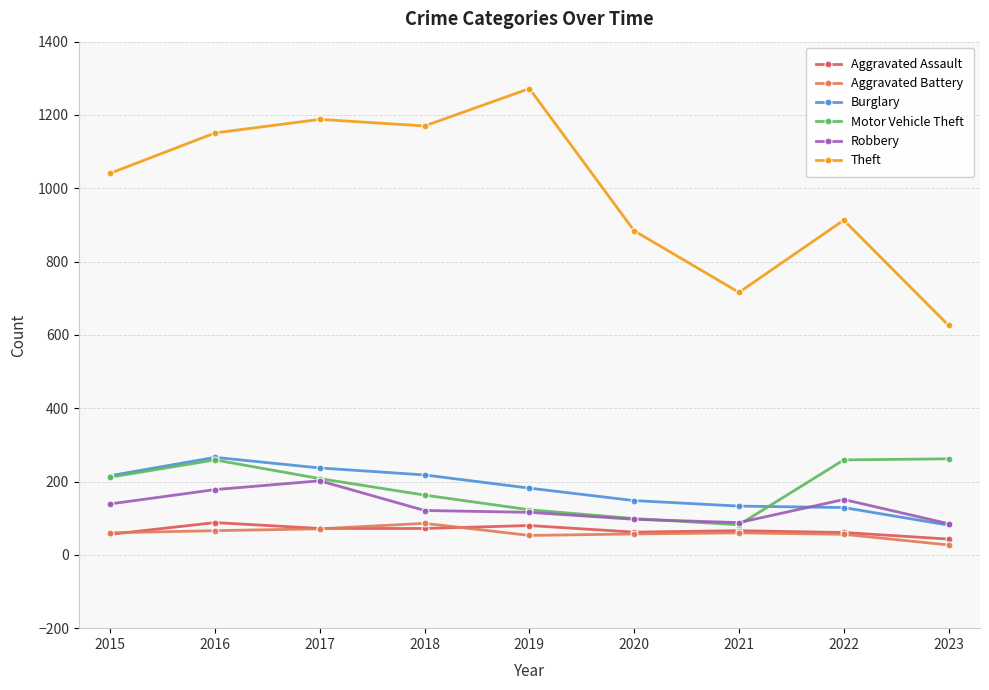

How many values in the Theft series are below 1041?

4